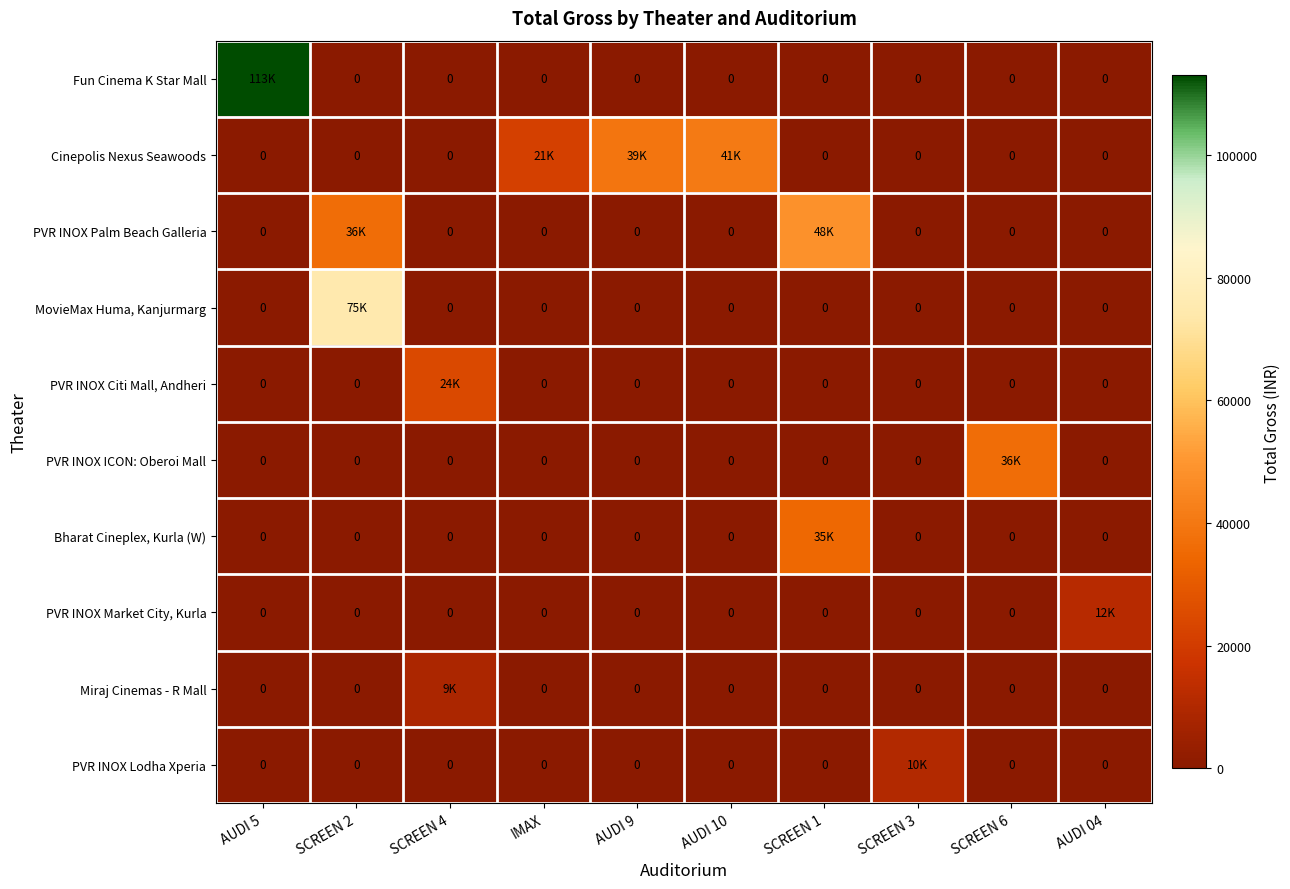

How many values in PVR INOX Citi Mall, Andheri are above zero?

1